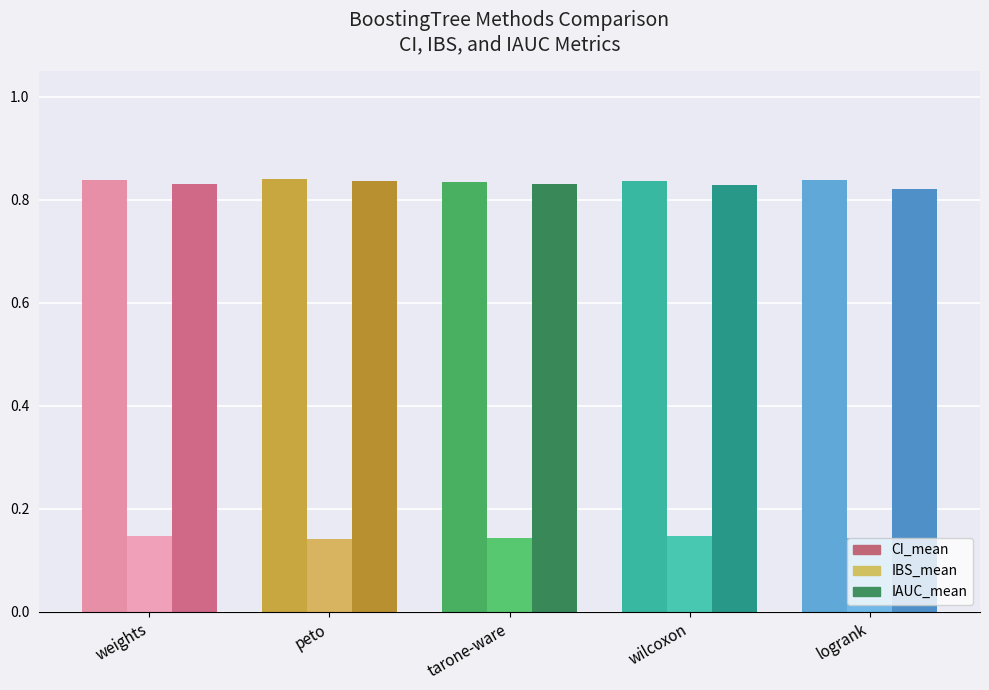

The value of IAUC_mean at weights is 1.1. True or false?

False